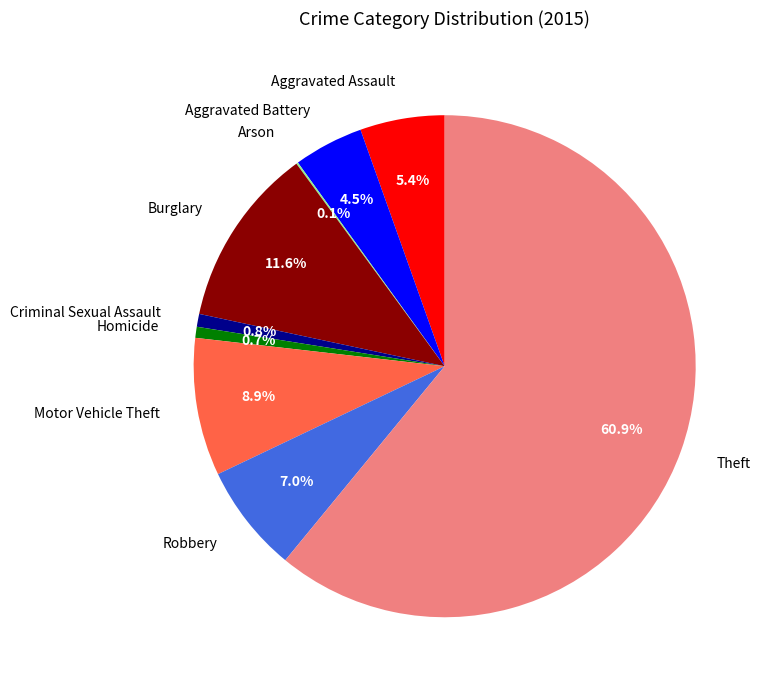

Which category accounts for the majority?

Theft